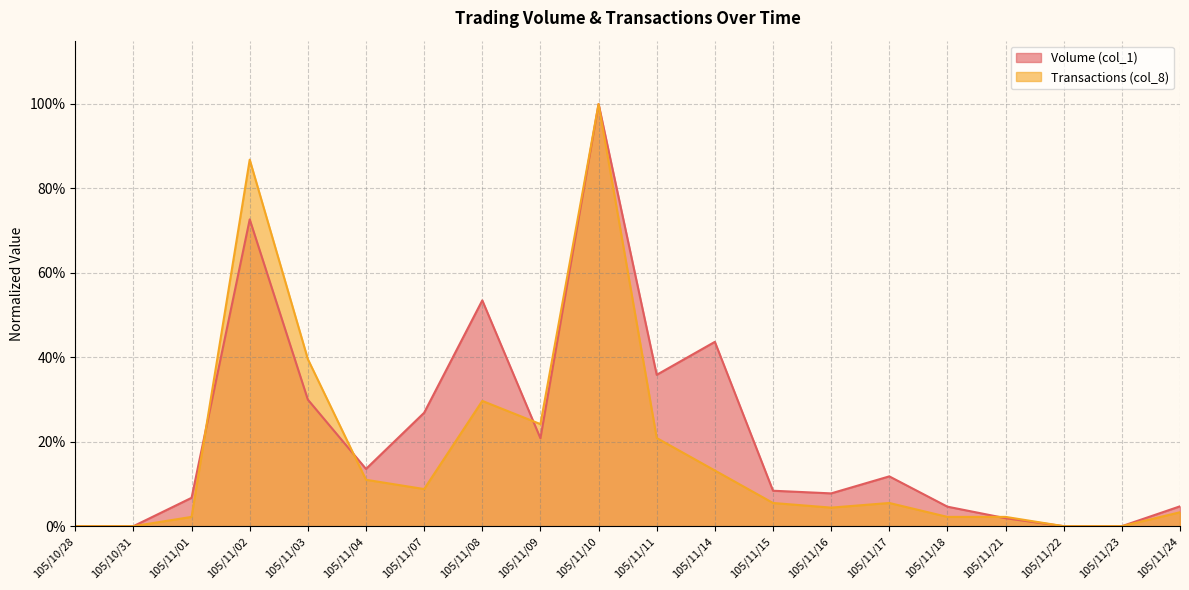

What is the difference between the Transactions (col_8) values at 105/11/04 and 105/11/08?

0.2